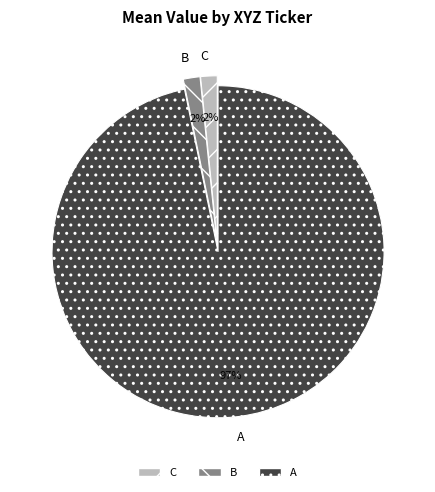

Does B account for over 50% of the chart?

No